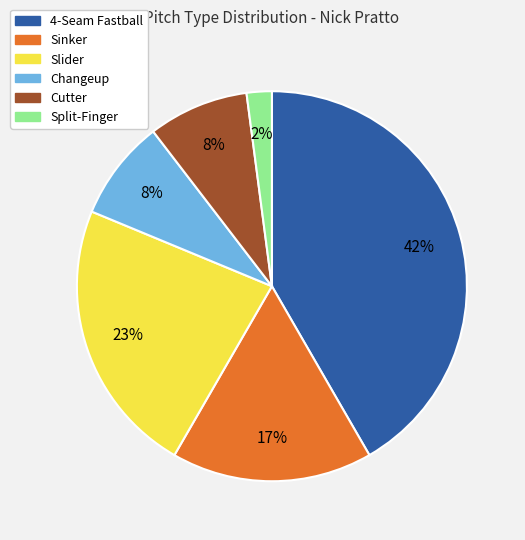

Count the number of slices in the pie.

6